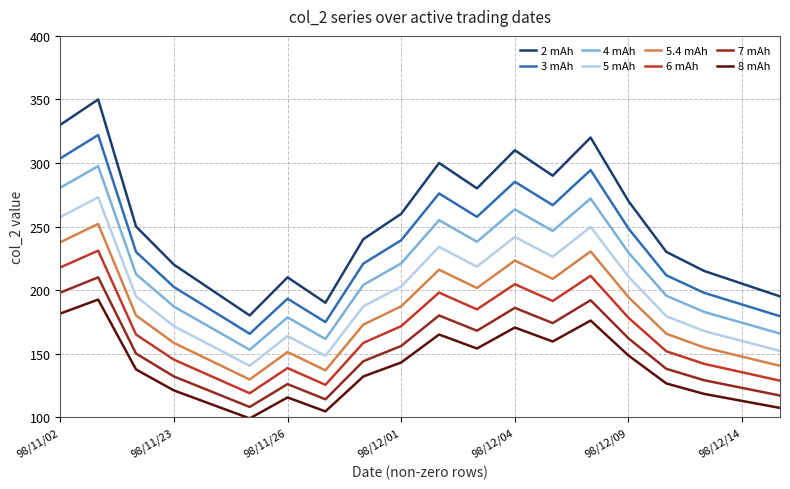

Which series has the largest total across all categories?

2 mAh